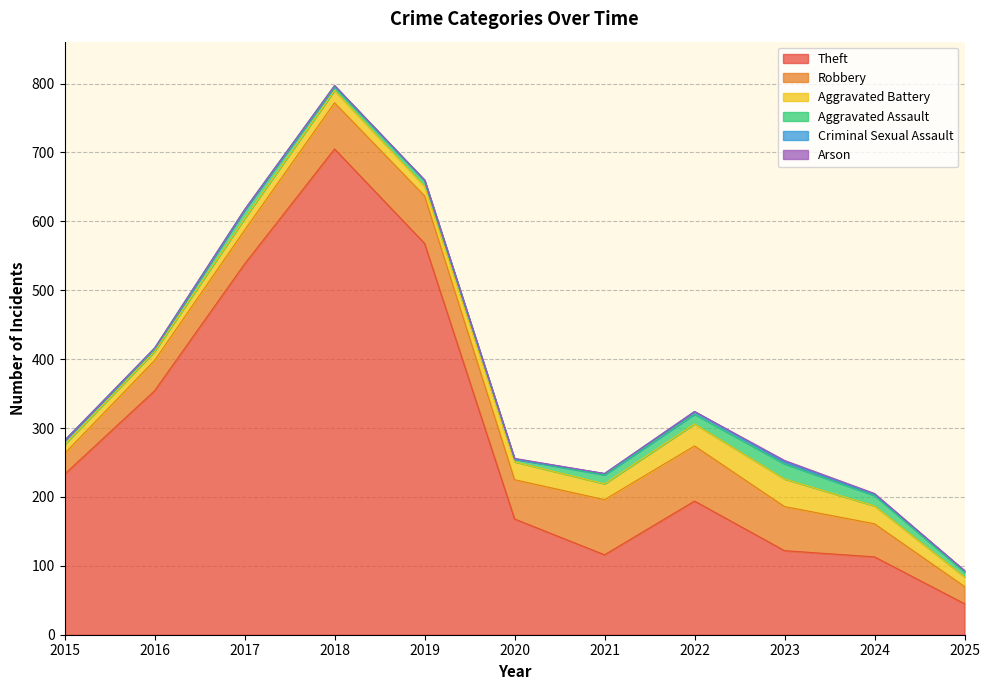

What is the sum of the Theft values at 2021 and 2018?

821